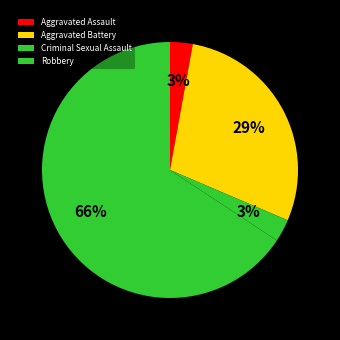

Between Criminal Sexual Assault and Robbery, which is larger?

Robbery